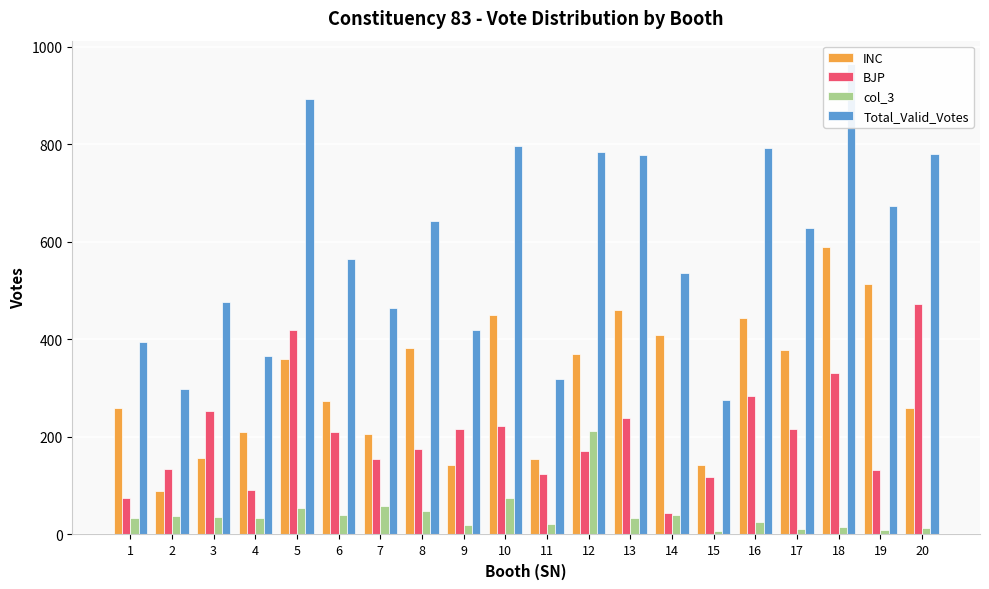

True or false: BJP has a value of 295 at 8.

False